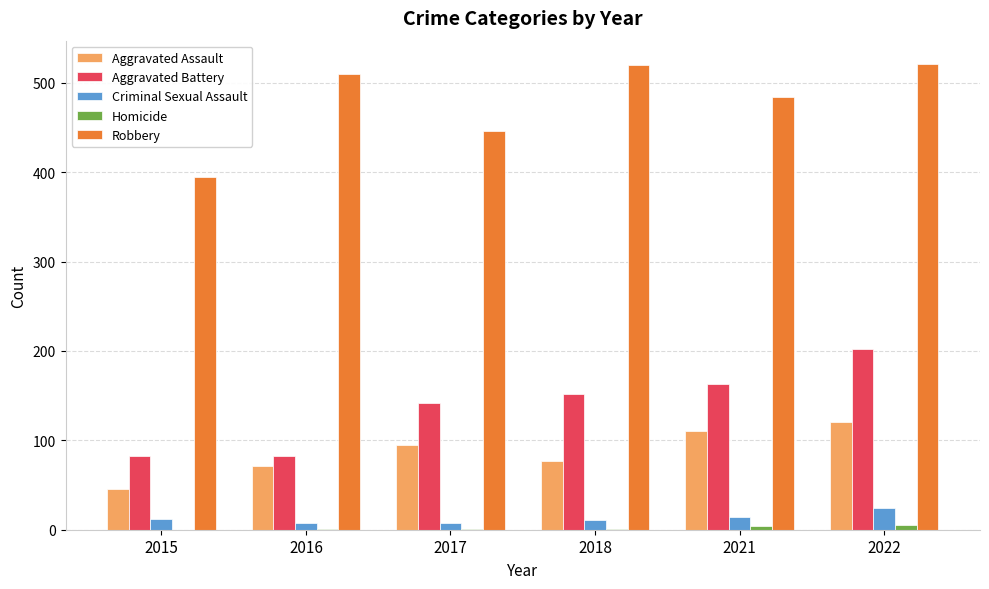

Count the number of data series in this chart.

5